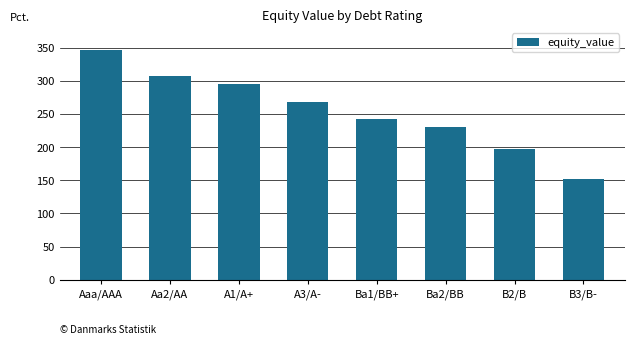

What is the sum of all values?

2040.1